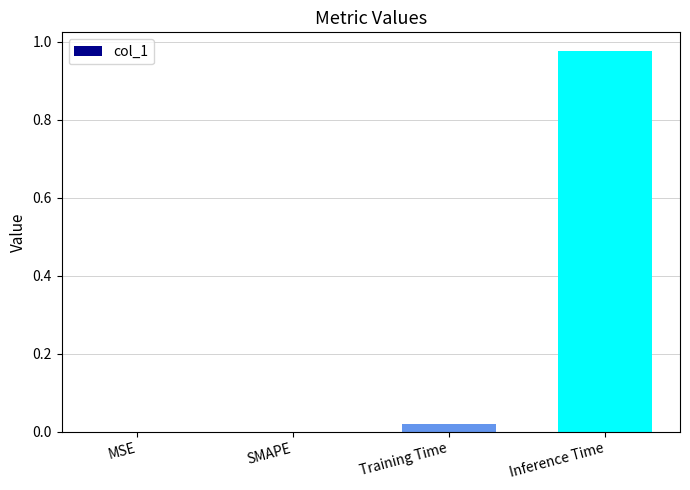

True or false: the data shows 0.4 at MSE.

False